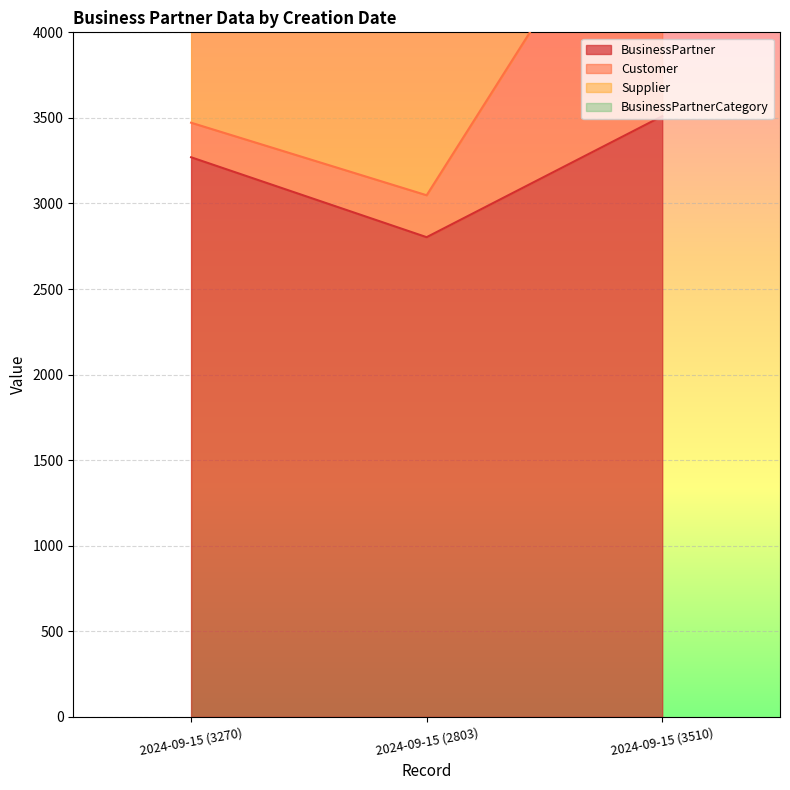

How many Supplier values are between 3048 and 5220?

3